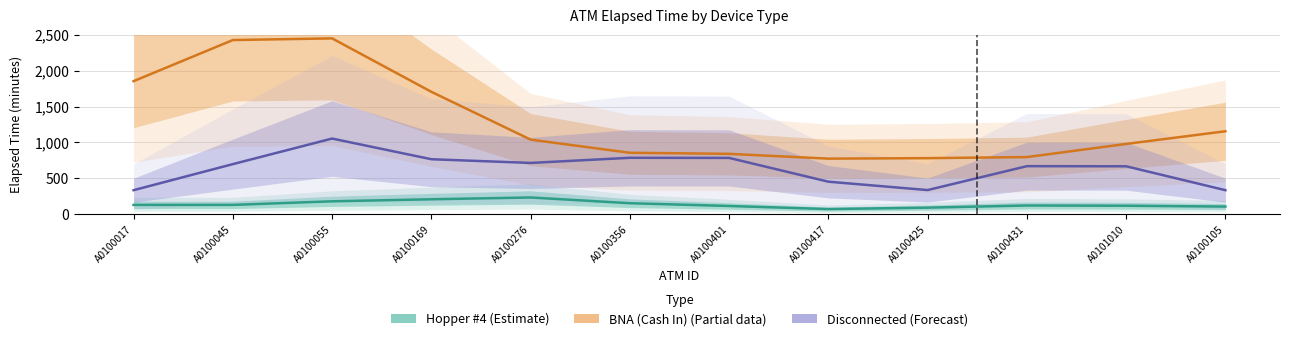

Where is Hopper #4 (Estimate) nearest to the value 150?

A0100356